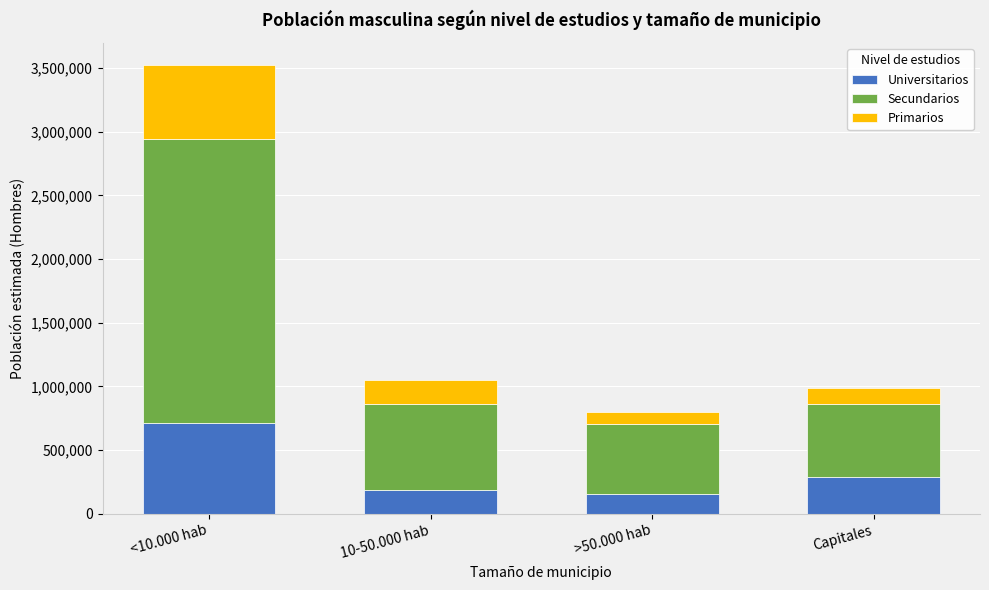

Reading right to left, transcribe the values for Universitarios.

Capitales=285024	>50.000 hab=151934	10-50.000 hab=182588	<10.000 hab=711587